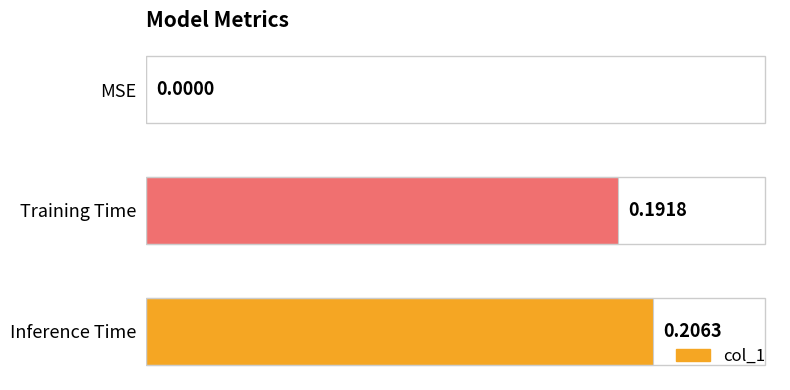

What is the sum of all values?

0.4